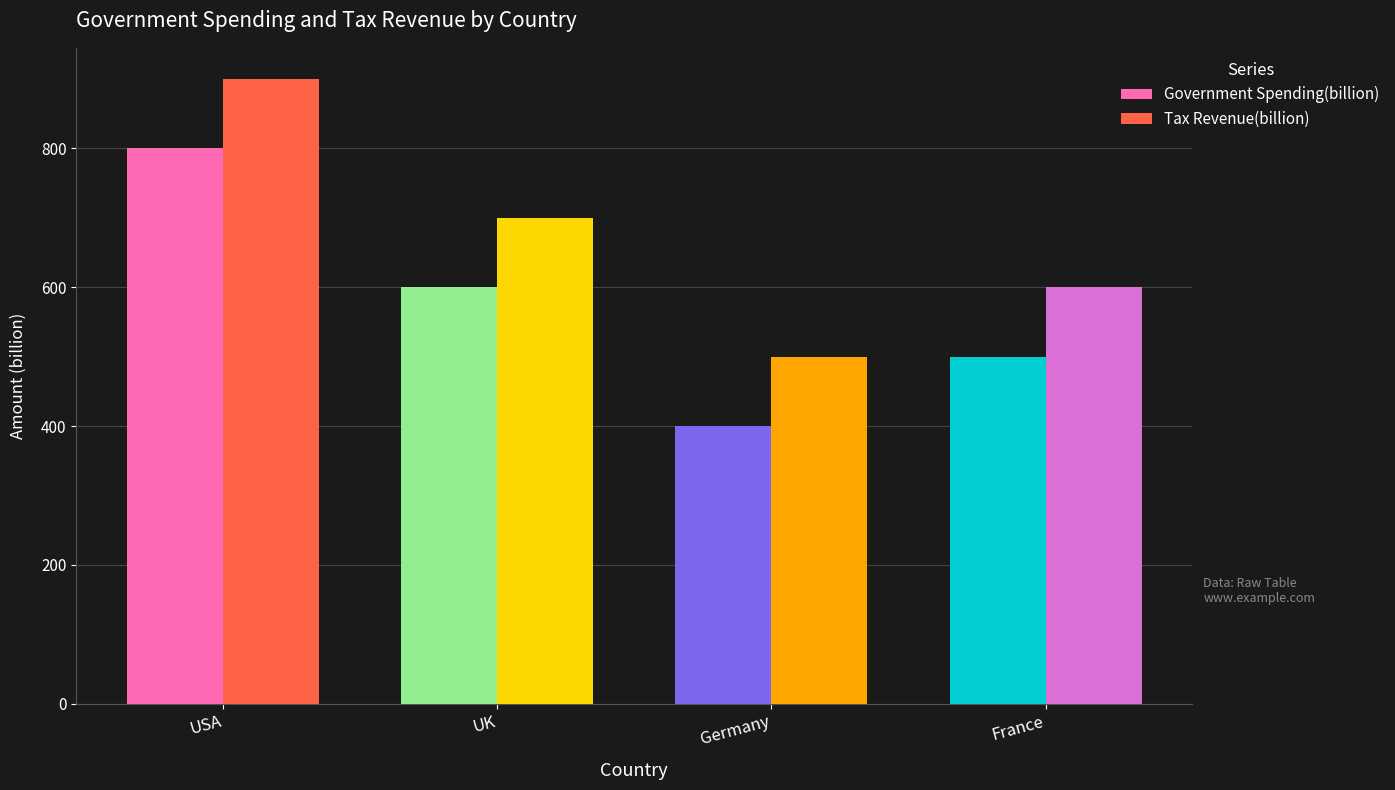

At which label is Tax Revenue(billion) closest to 700?

UK